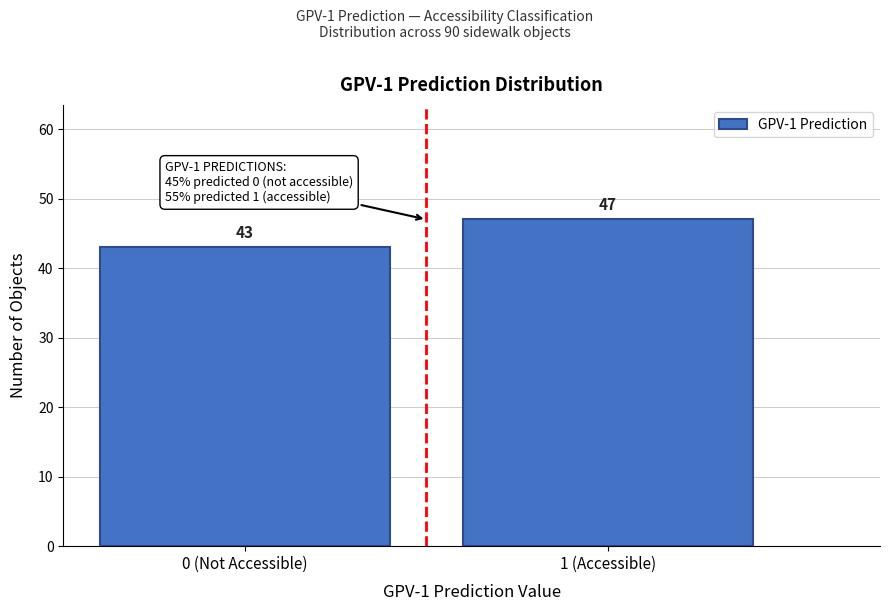

Reading right to left, what are all the values shown in this chart?

1 (Accessible)=47	0 (Not Accessible)=43